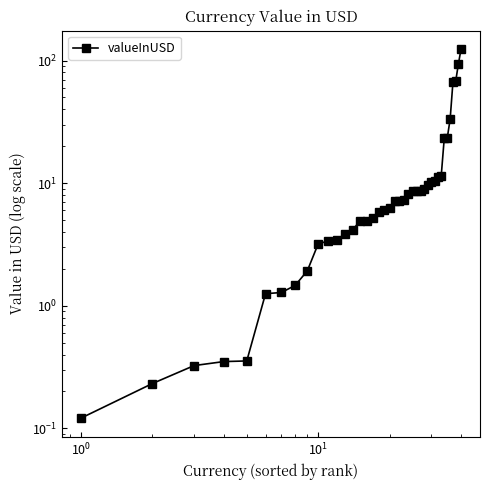

Is it true that the value at 38 is 156.1?

False